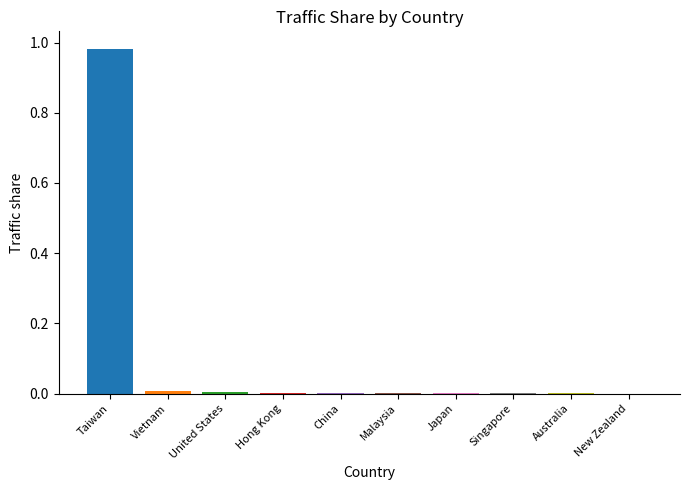

Rank the categories by value from lowest to highest.

New Zealand, Australia, Singapore, Japan, Malaysia, China, Hong Kong, United States, Vietnam, Taiwan